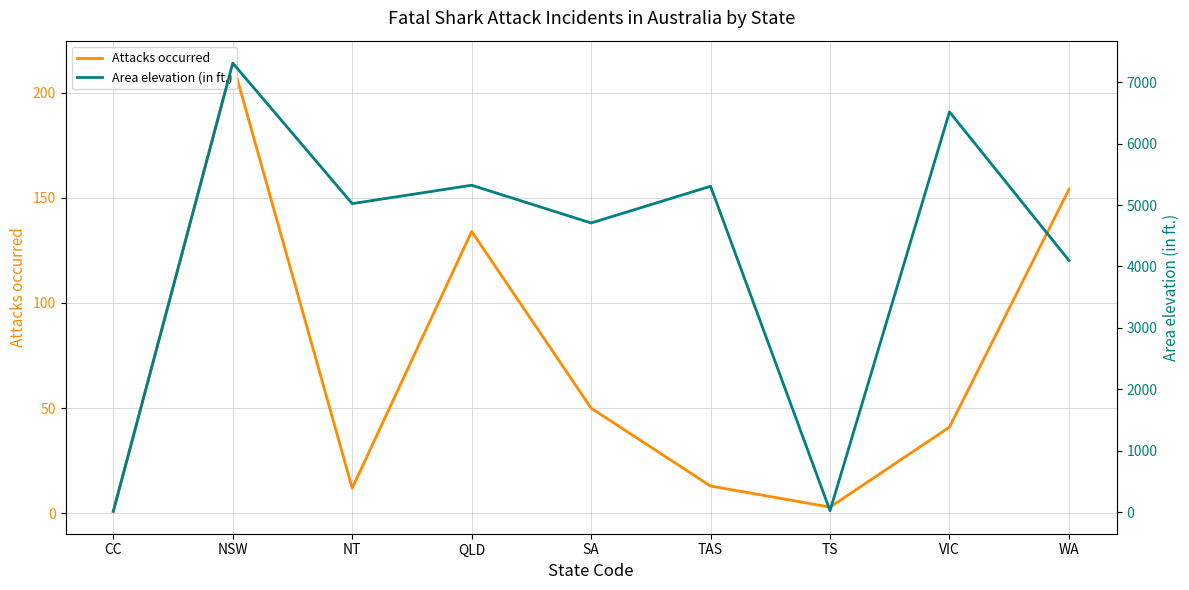

True or false: Area elevation (in ft.) and Attacks occurred intersect in this chart.

False